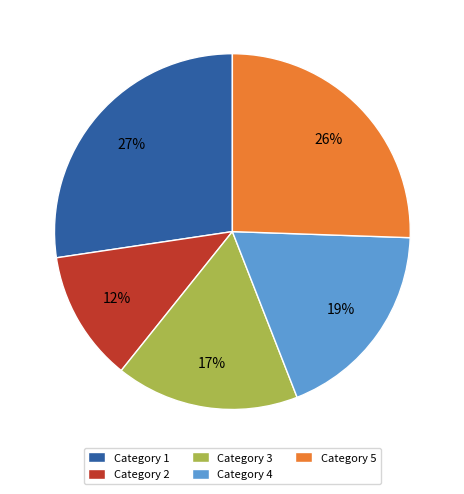

To the nearest percent, what is the average slice percentage?

20%